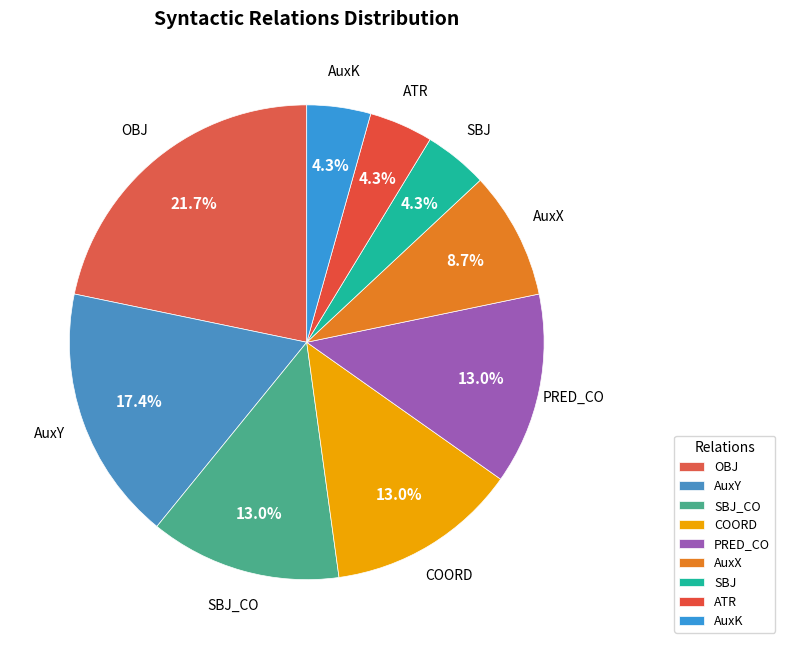

The PRED_CO slice represents 3% of the pie. True or false?

False